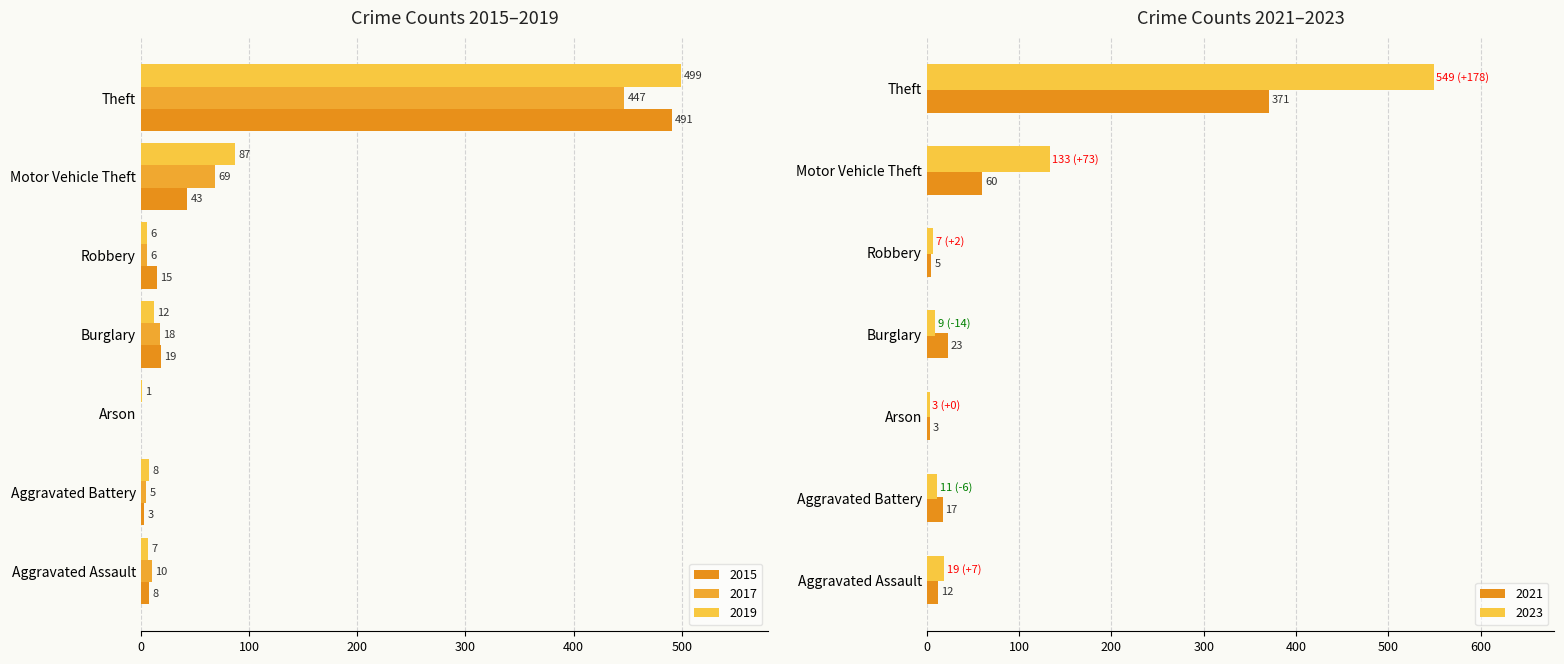

Are the bars horizontal?

Yes